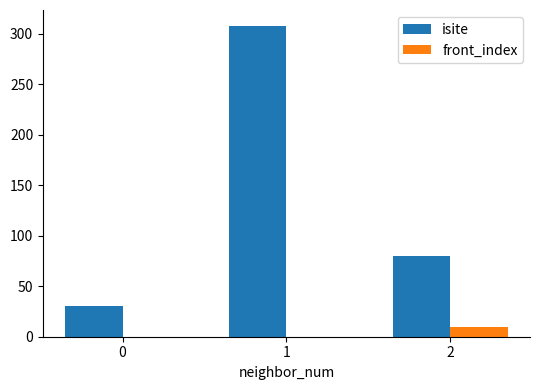

Which series has the largest total across all categories?

isite